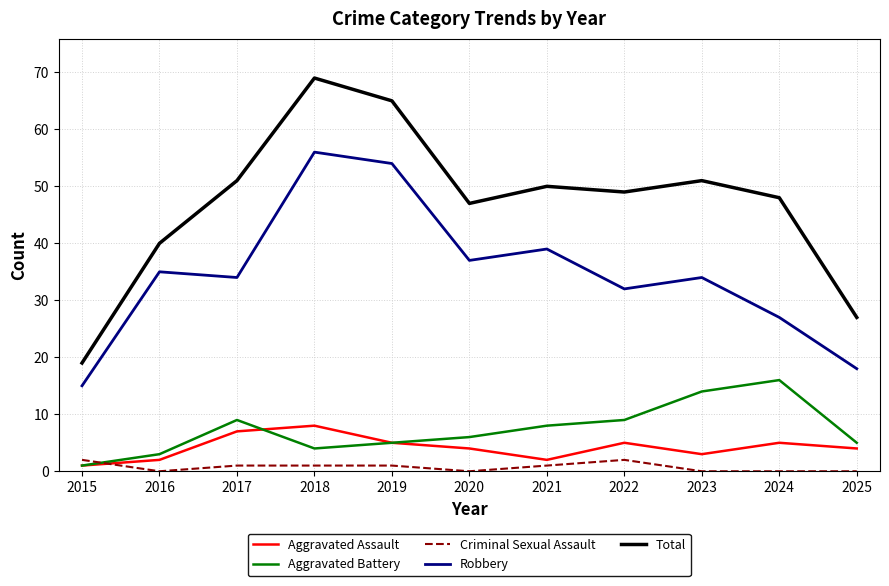

The value of Aggravated Battery at 2015 is 1. True or false?

True